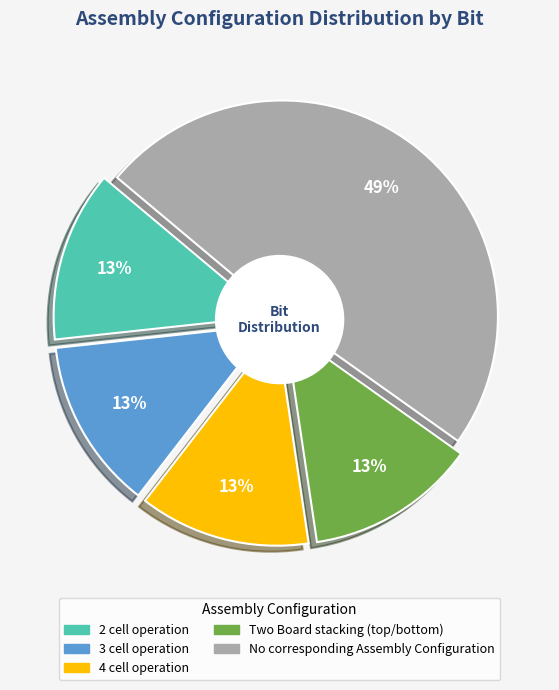

Which category has the smallest portion of the pie?

2 cell operation